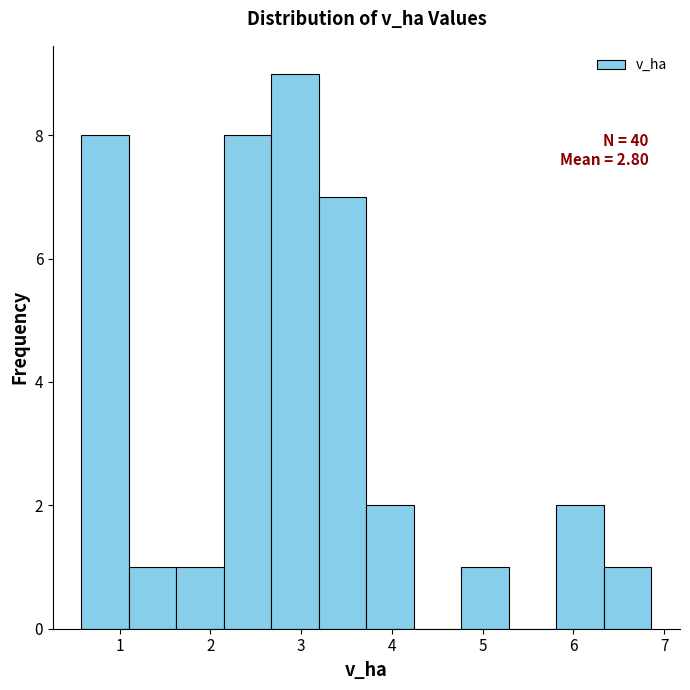

Over which range of the x-axis is the bar tallest?

2.7 to 3.2